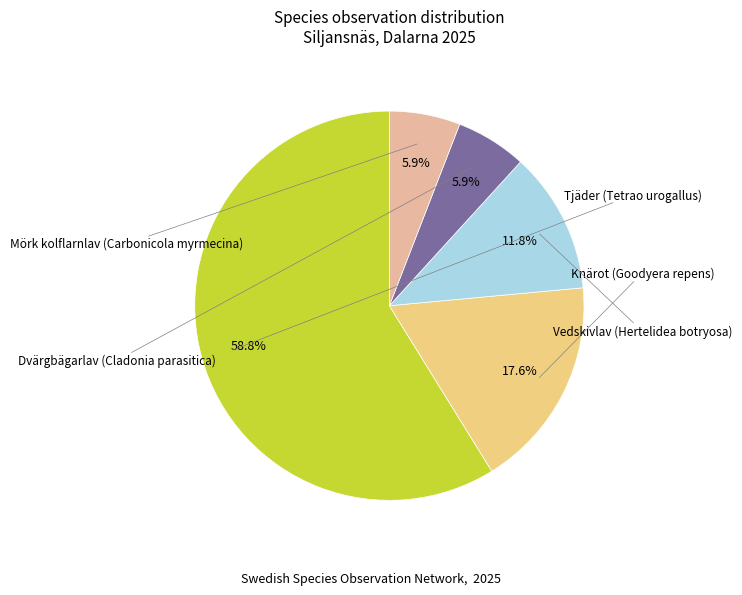

Does any single category account for the majority?

Yes